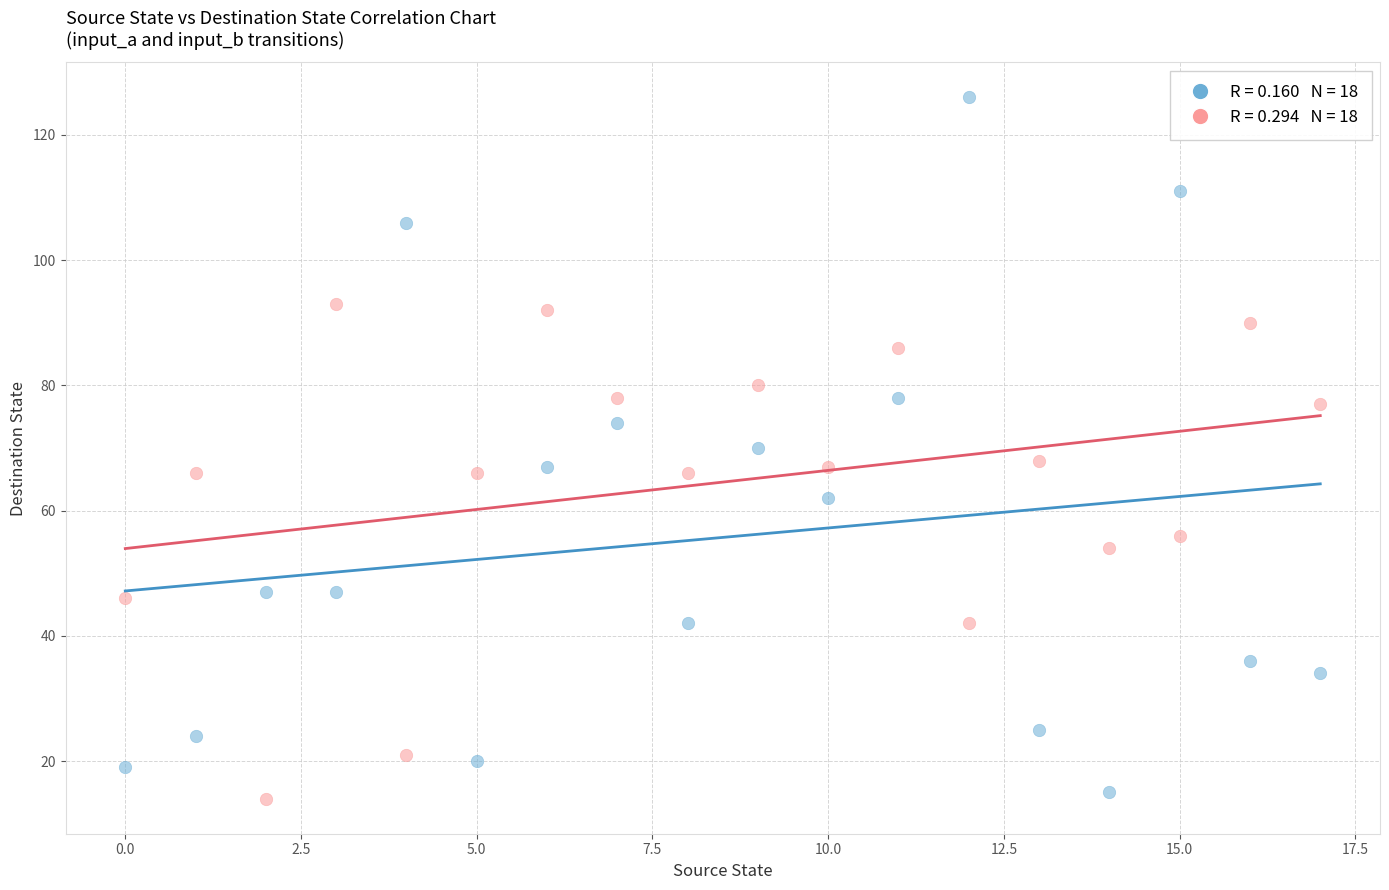

Across all data points, what is the range of Y values (max minus min)?

112